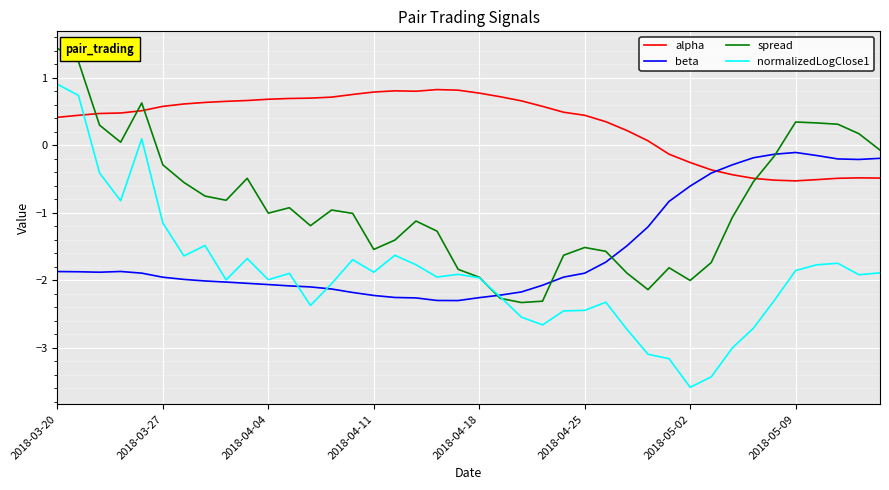

List the series in order of their overall mean, highest first.

alpha, spread, beta, normalizedLogClose1